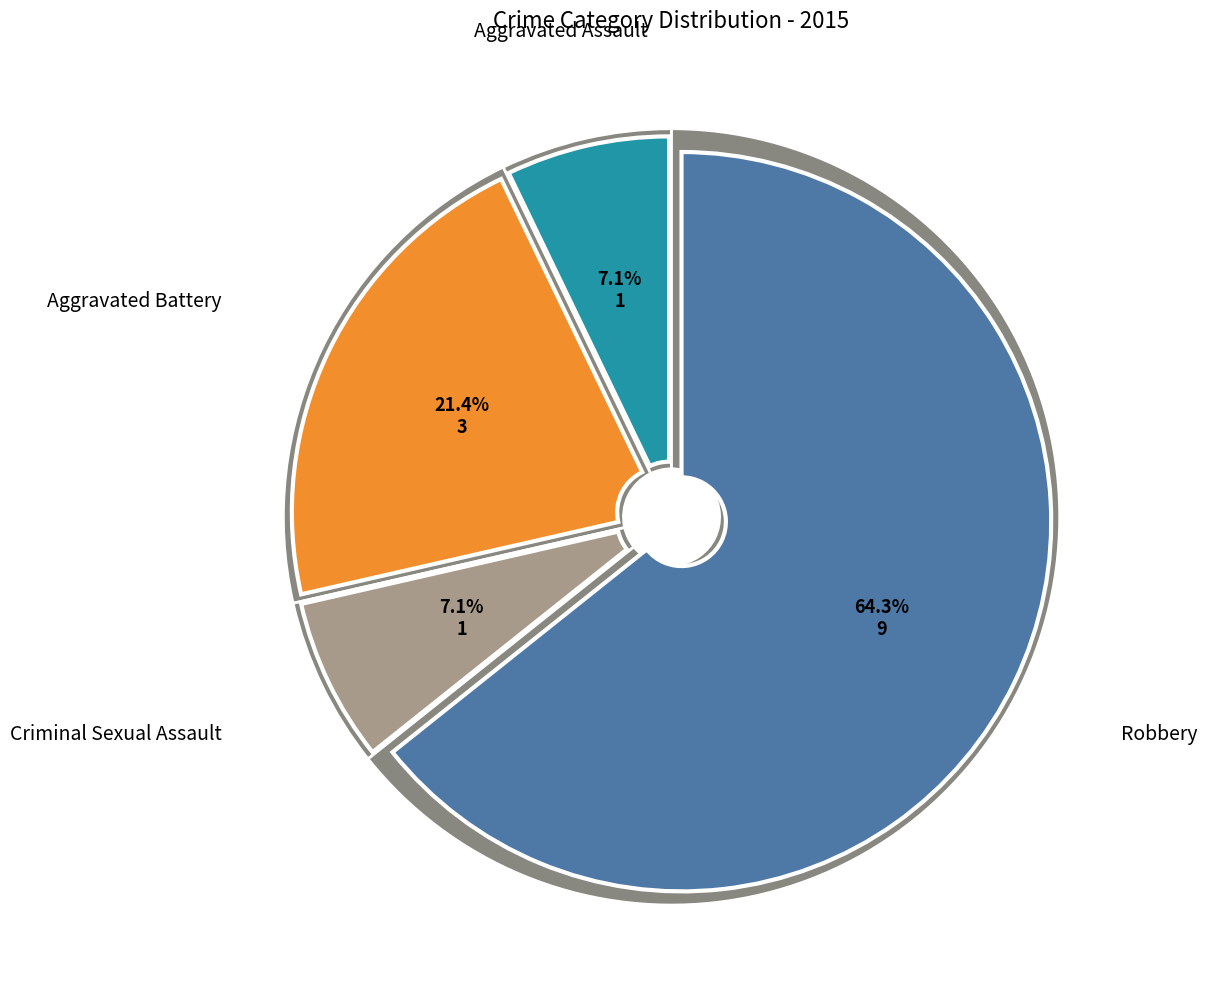

True or false: Criminal Sexual Assault accounts for 1% of the total.

False